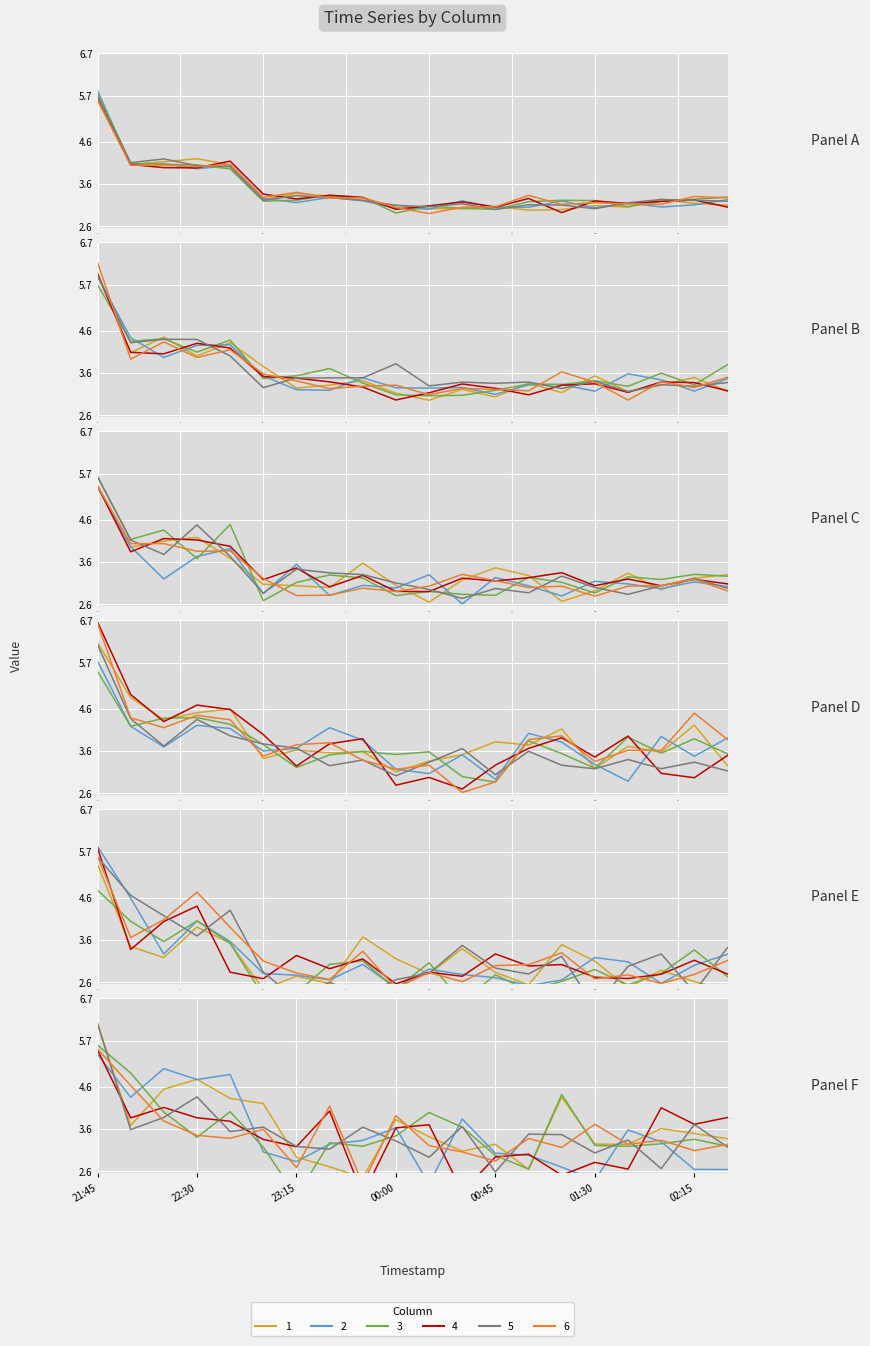

What are all the series names shown in the legend?

1, 2, 3, 4, 5, 6